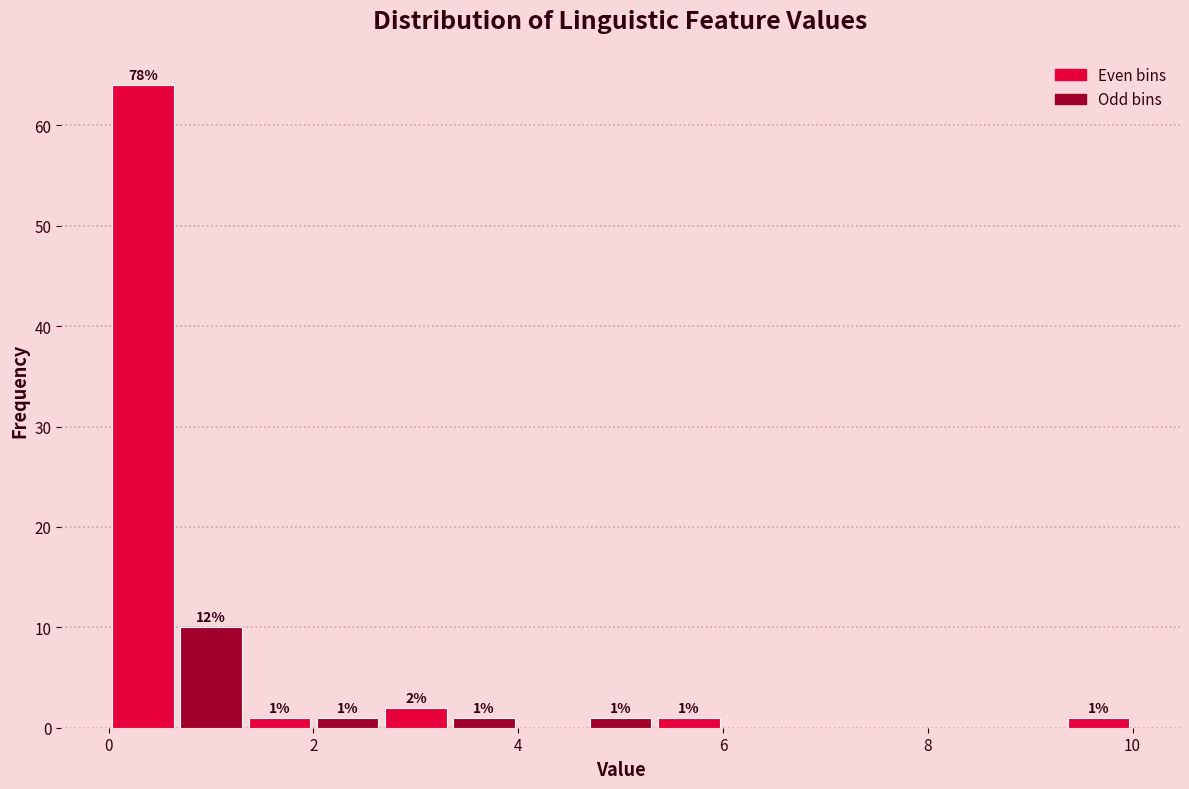

Around what value on the x-axis is the tallest bar? Give the approximate position of its centre, as read against the axis.

0.4